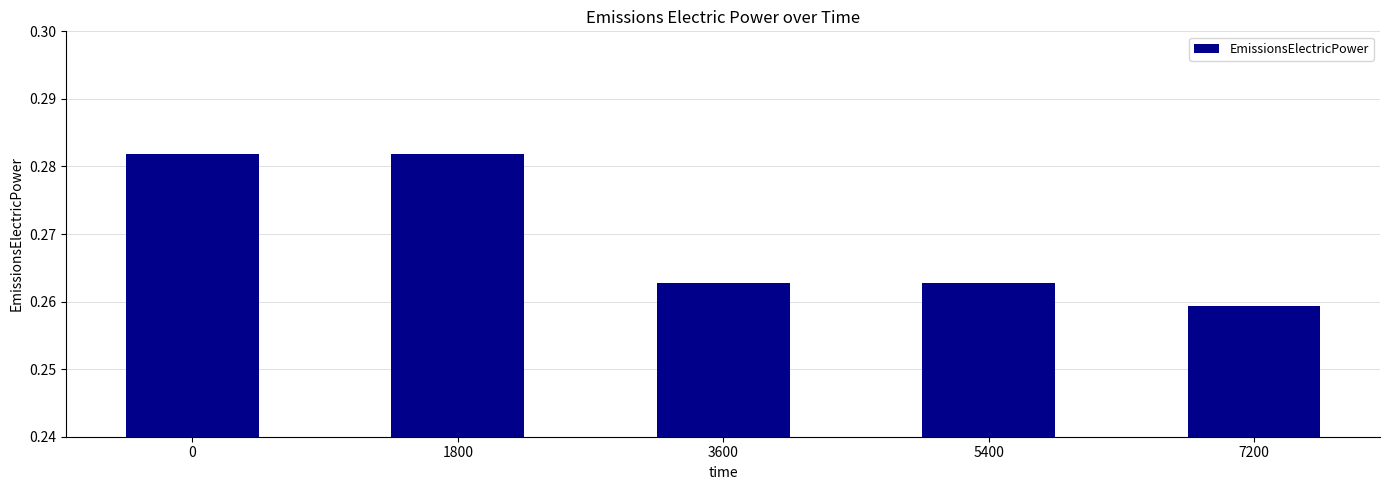

At which label is the value closest to 0?

7200